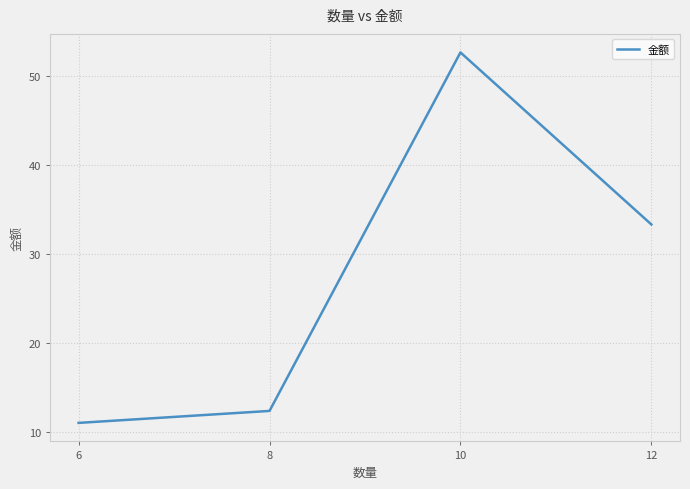

What is the difference between the maximum and minimum values?

41.6